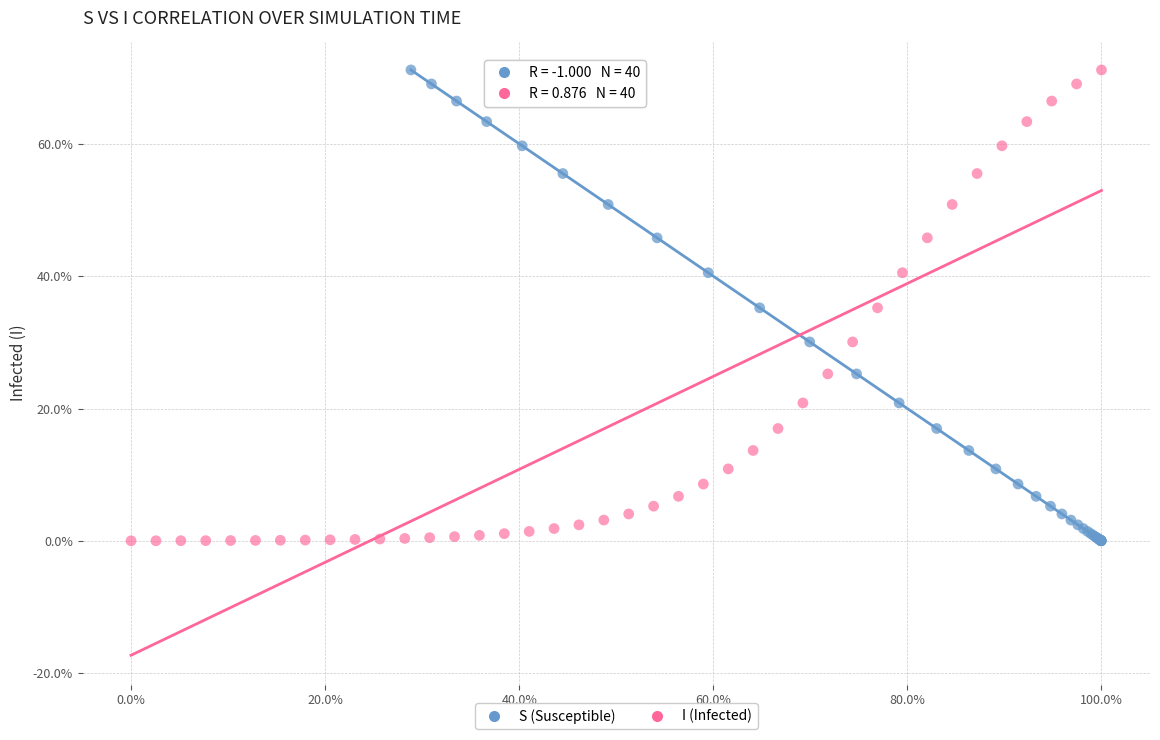

What are all the series names shown in the legend?

S (Susceptible), I (Infected)